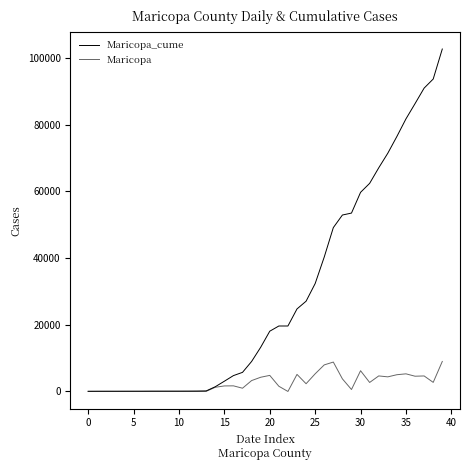

What is the value of the Maricopa_cume point at the 8th from the left?

96